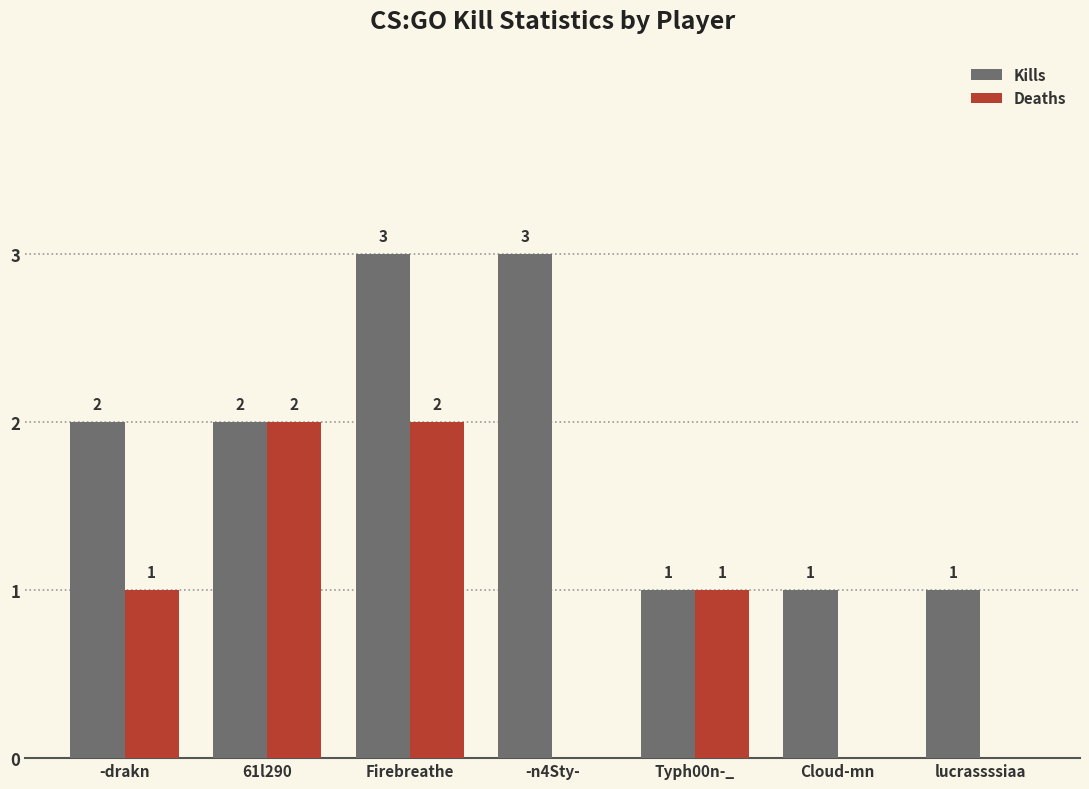

What is the highest value of the Kills series?

3